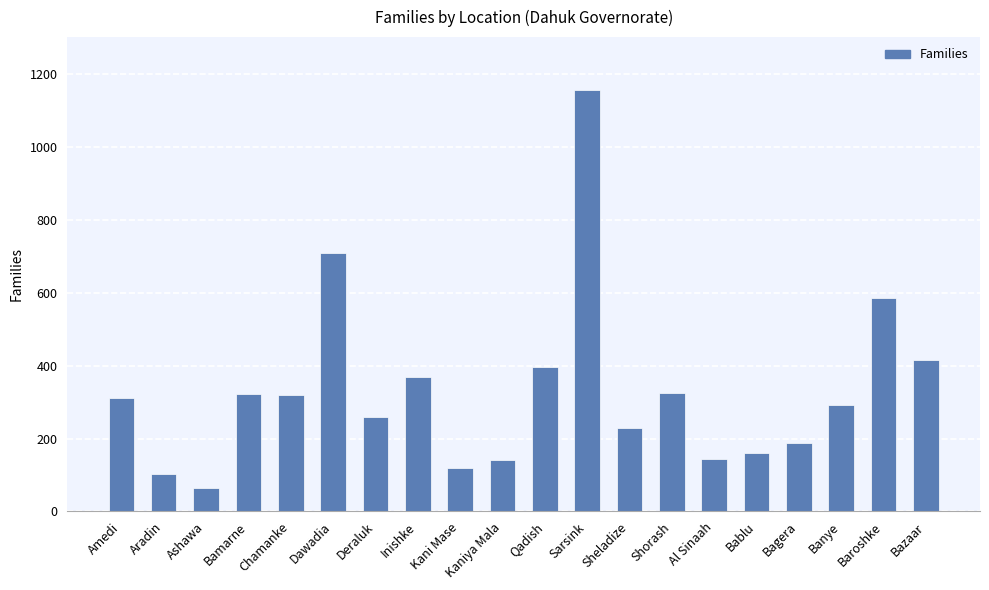

Is it true that the value at Al Sinaah is 145?

True